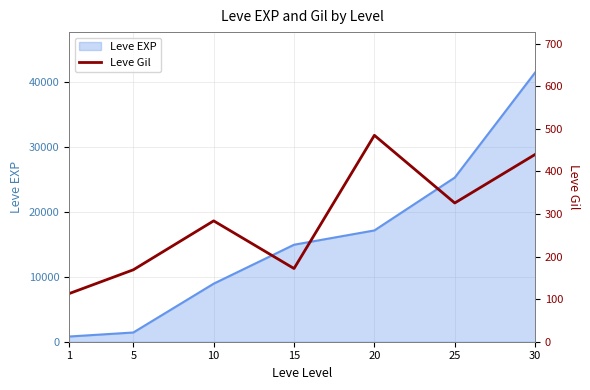

The value of Leve EXP at 15 is 14920. True or false?

True